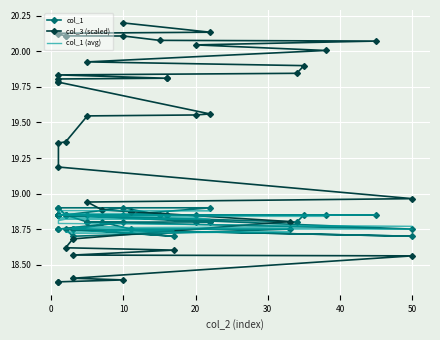

Is the value of col_3 (scaled) at 11 greater than the value of col_1 (avg) at 22?

Yes